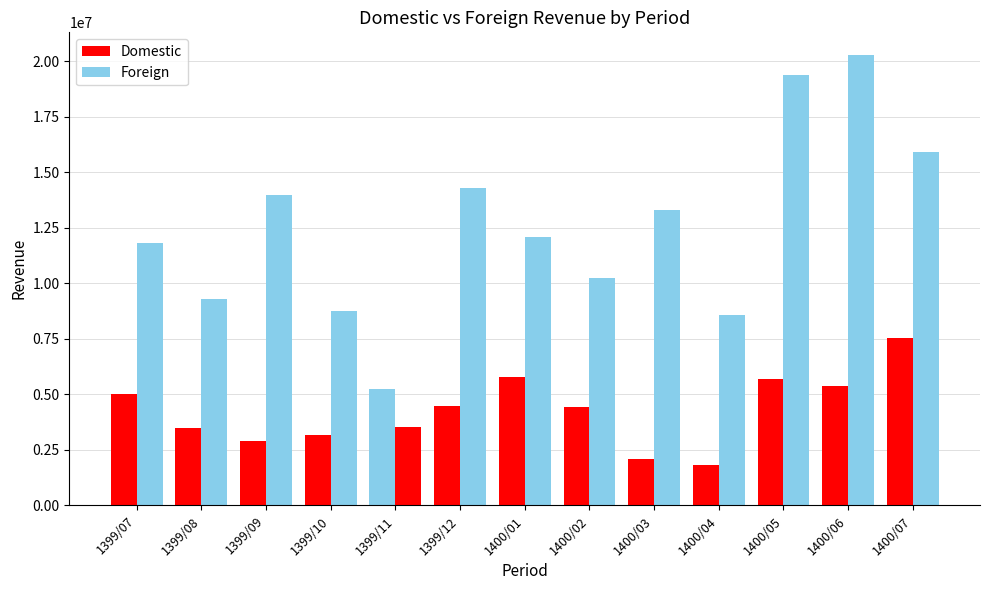

What is the greatest value displayed?

20281565